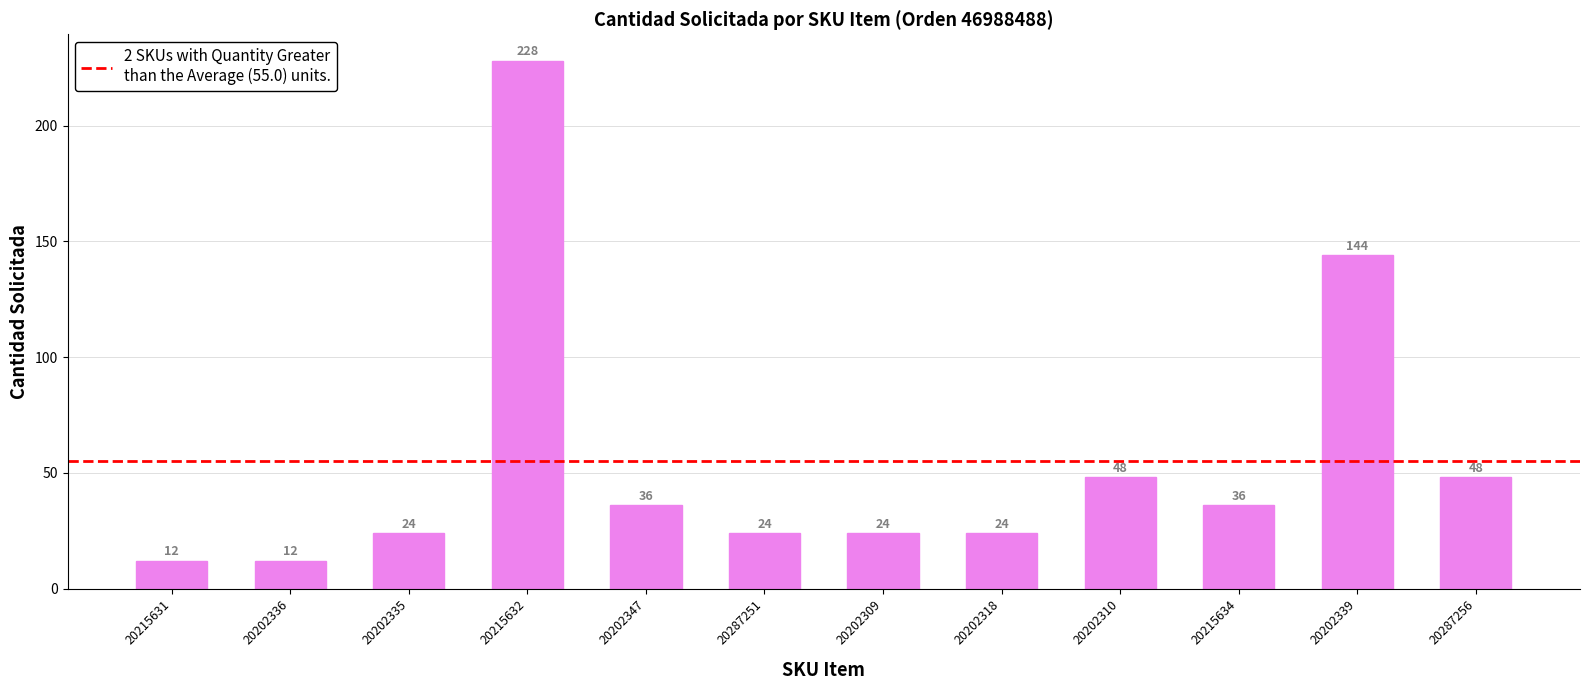

True or false: the data shows 24 at 20202335.

True